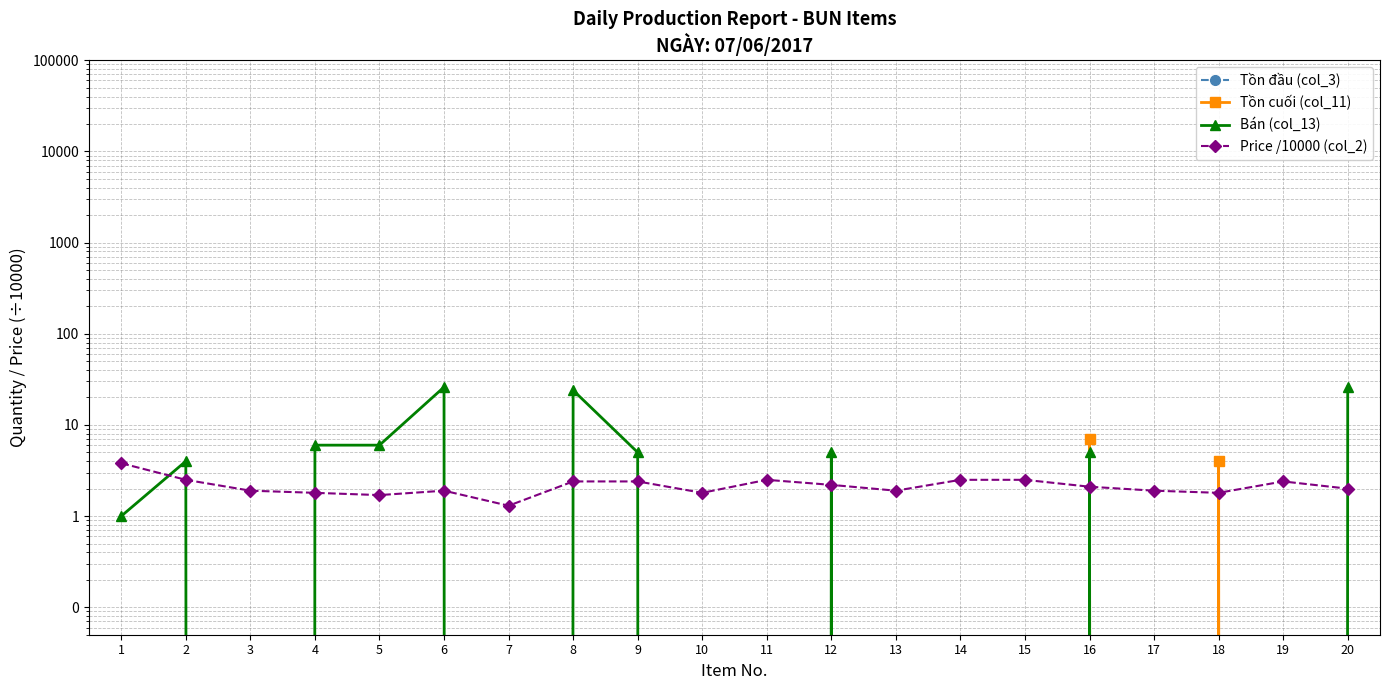

At how many categories does at least one series exceed 22?

3